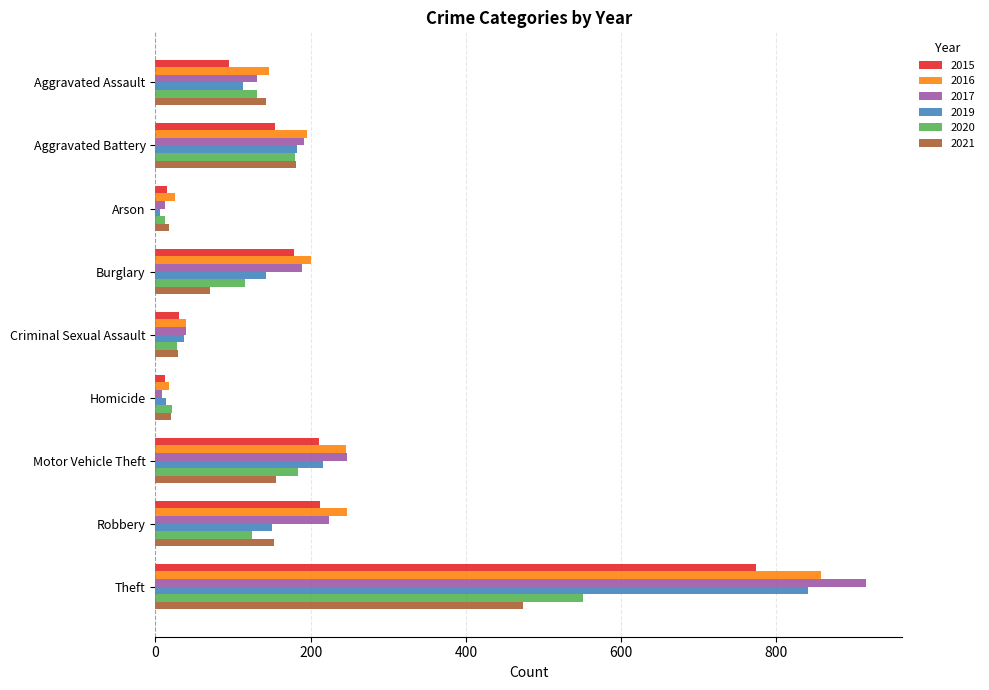

What is the sum of all 2021 values?

1243